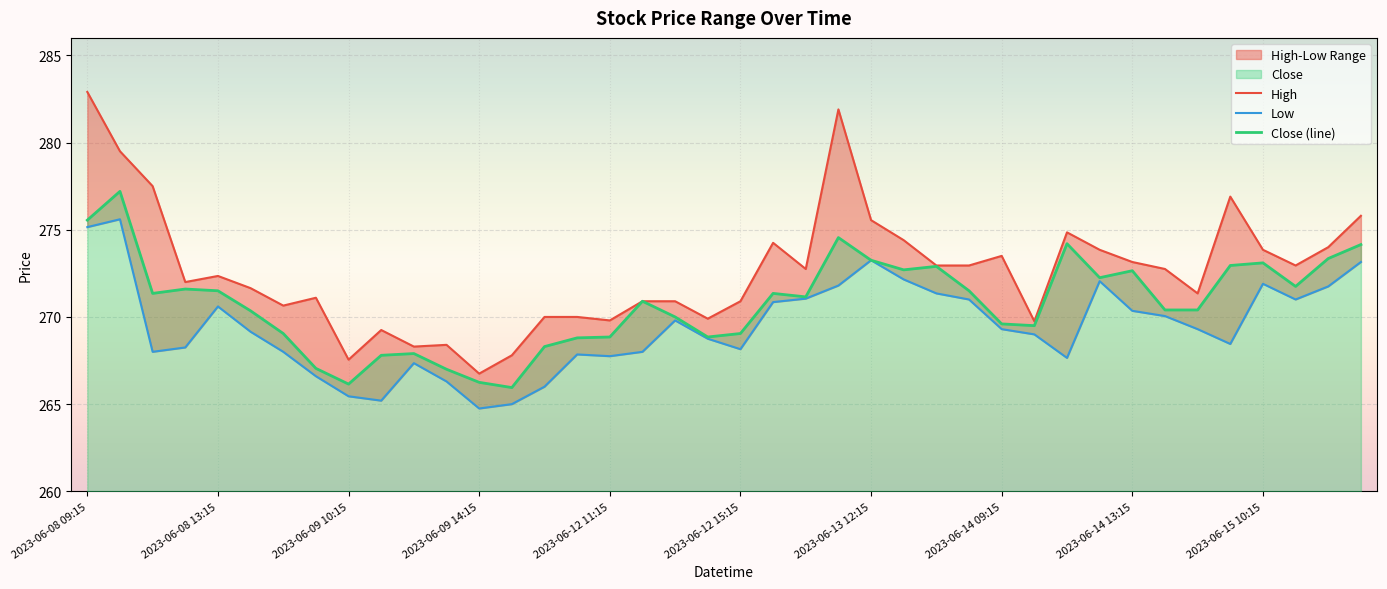

At which category is the sum across all series the highest?

2023-06-08 09:15